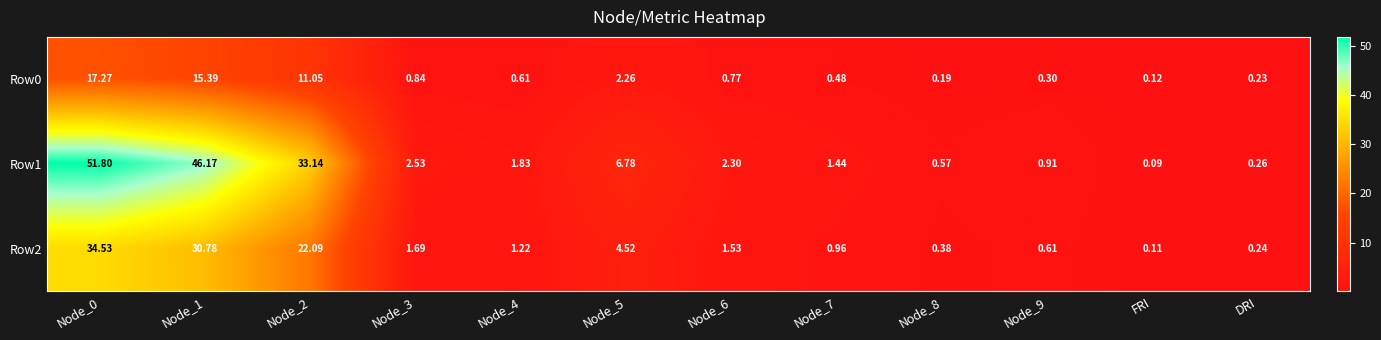

At how many categories does at least one series exceed 44?

2